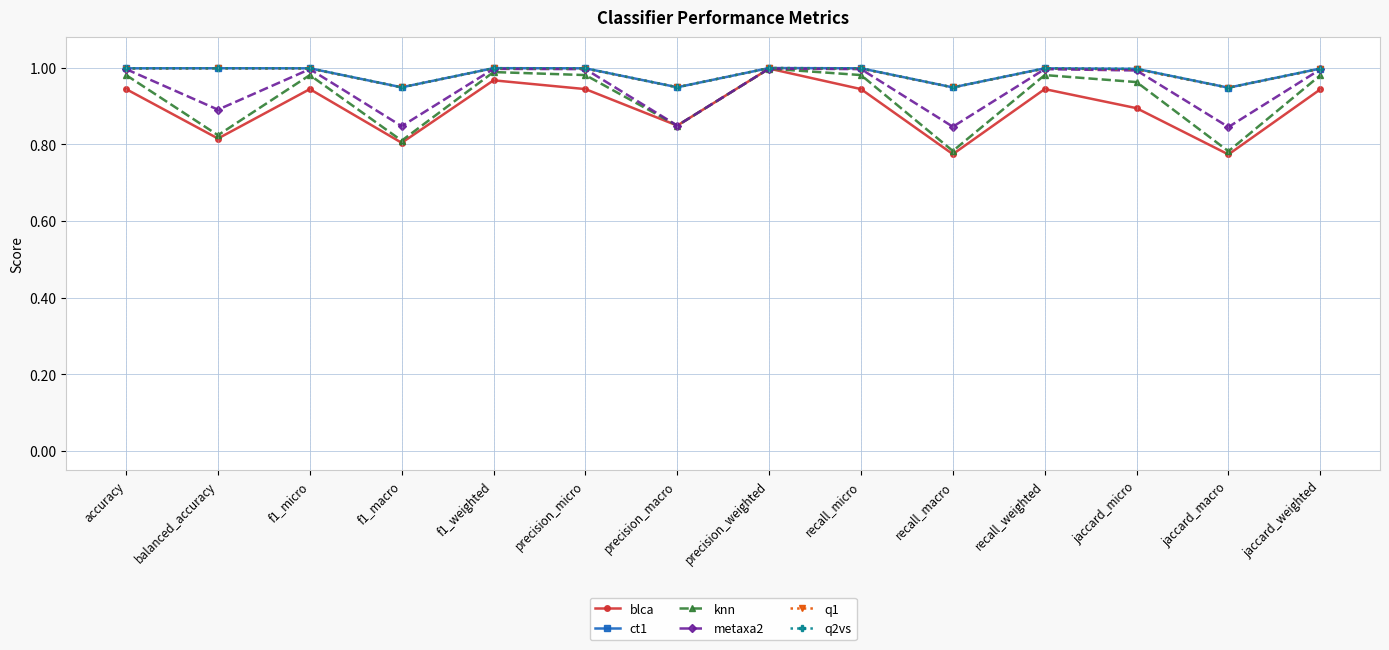

What is the difference between the maximum and minimum values in the q2vs series?

0.1